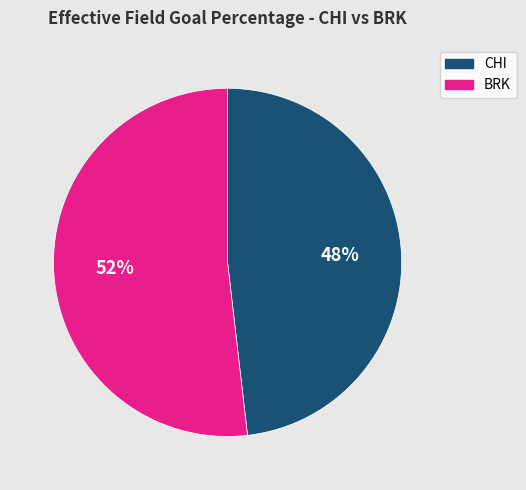

How many slices are in this pie chart?

2